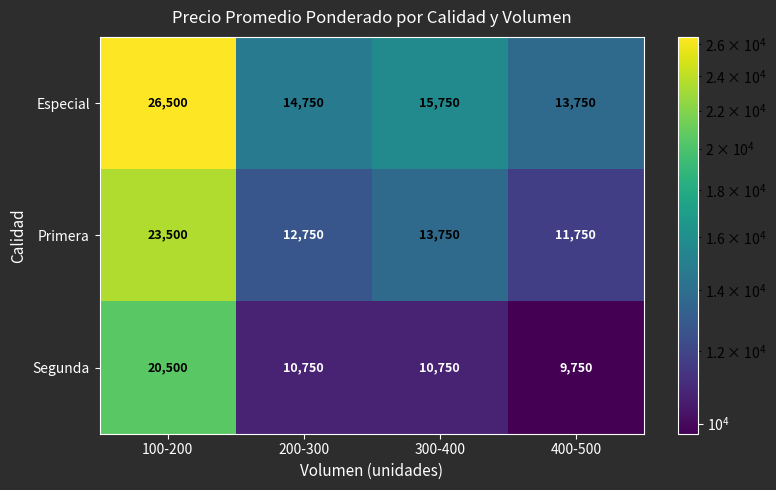

The value of Primera at 300-400 is 13750. True or false?

True